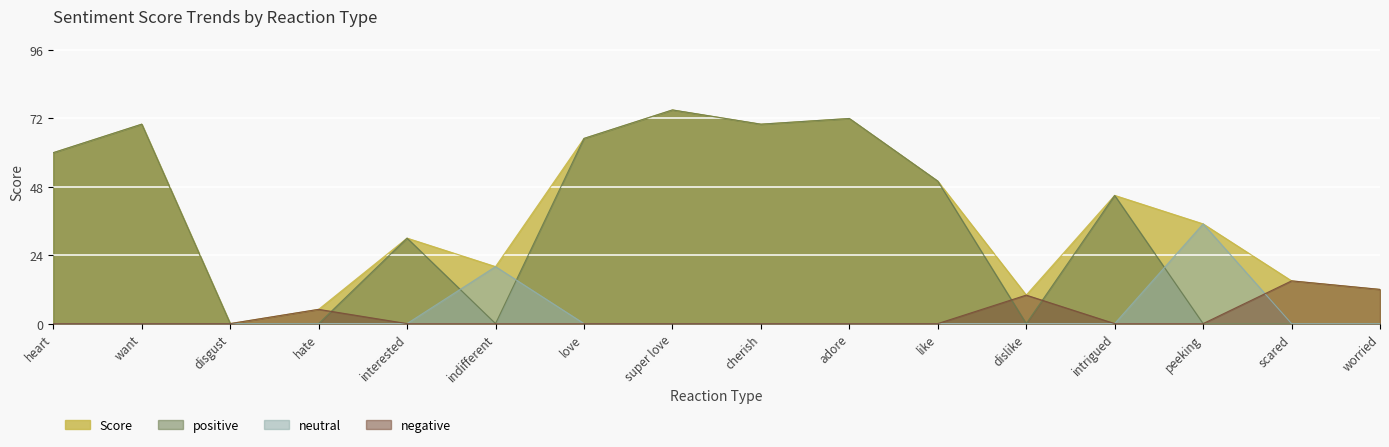

Which has a higher value, intrigued or want?

want